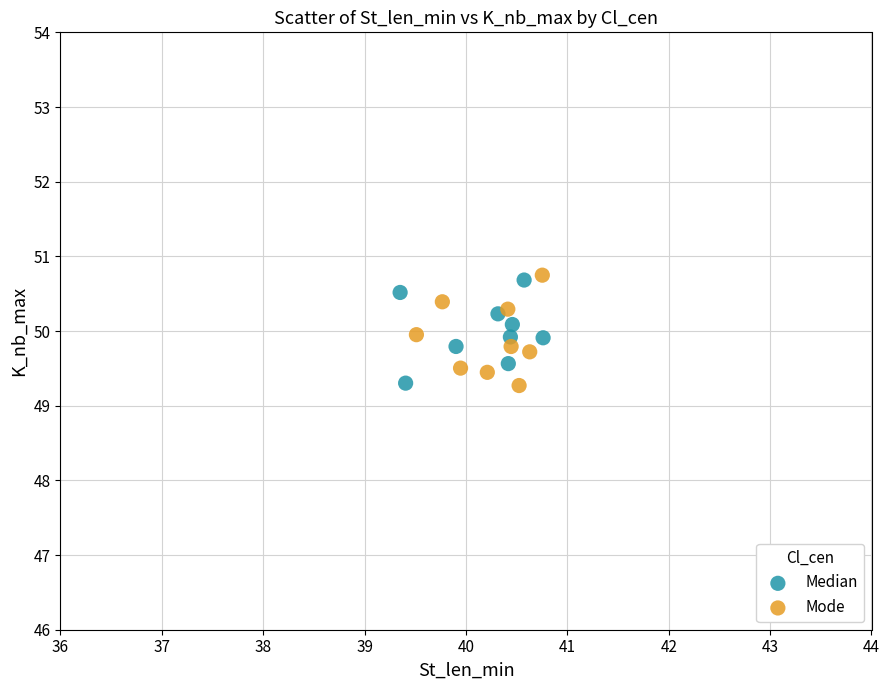

What are all the series names shown in the legend?

Median, Mode